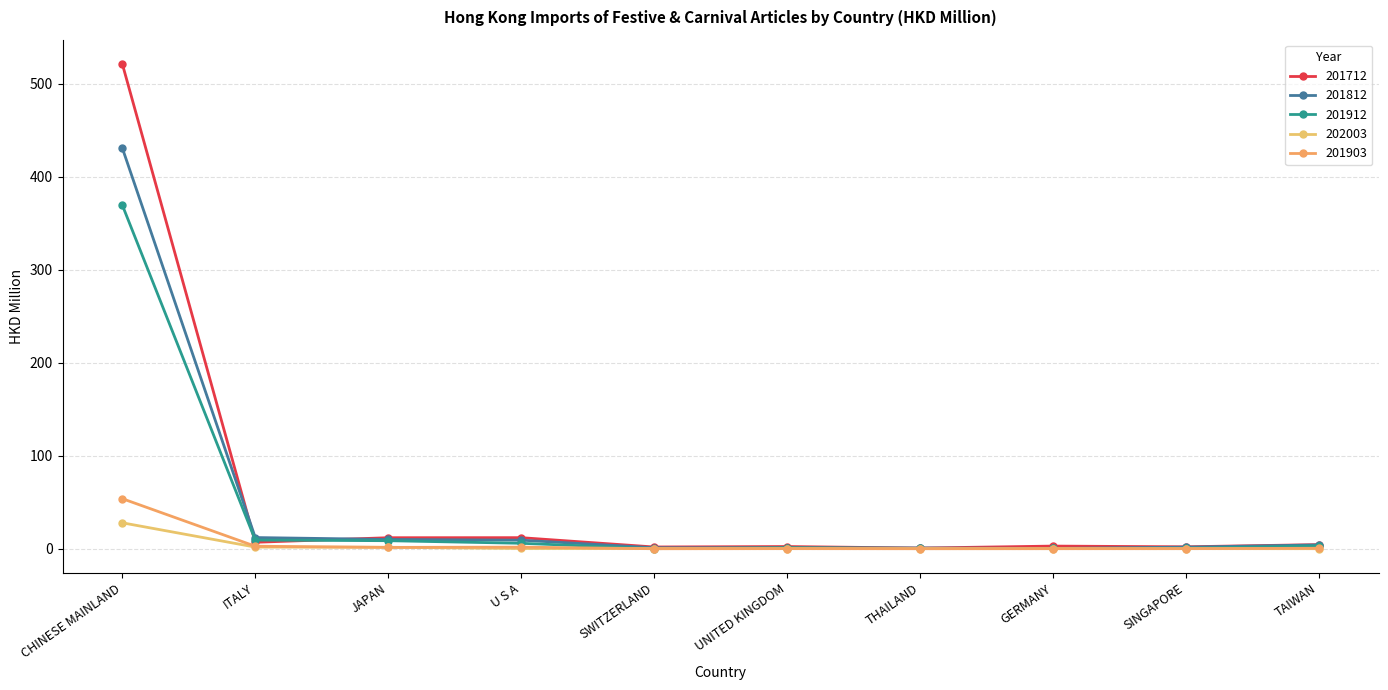

At SWITZERLAND, list the series in order from smallest to largest.

201903, 201912, 202003, 201812, 201712